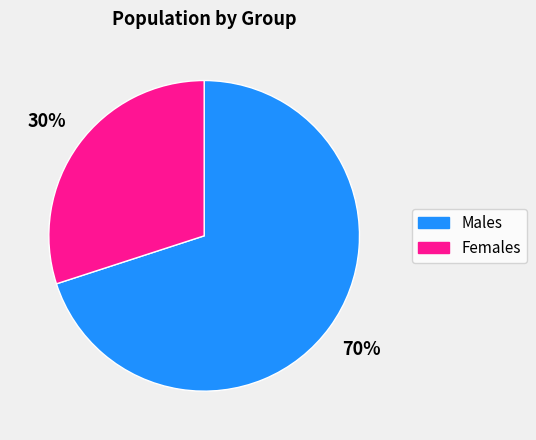

To the nearest percent, what is the average slice percentage?

50%